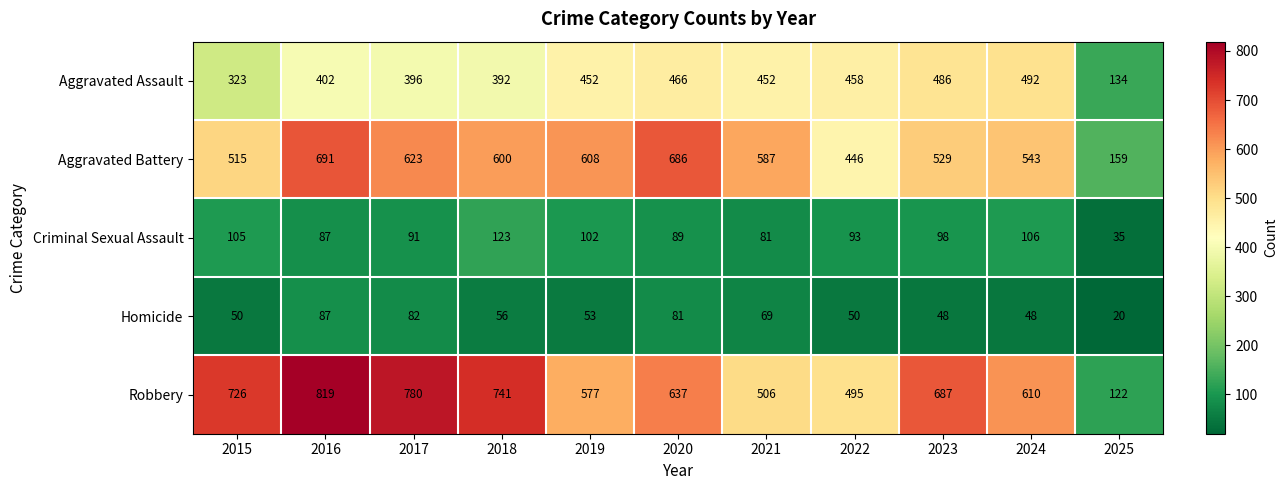

How many values in the Criminal Sexual Assault series are below 93?

5